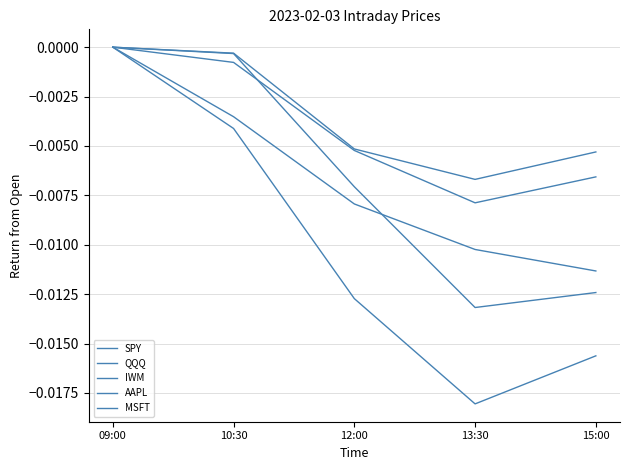

Is the value of SPY at 12:00 greater than the value of IWM at 09:00?

No